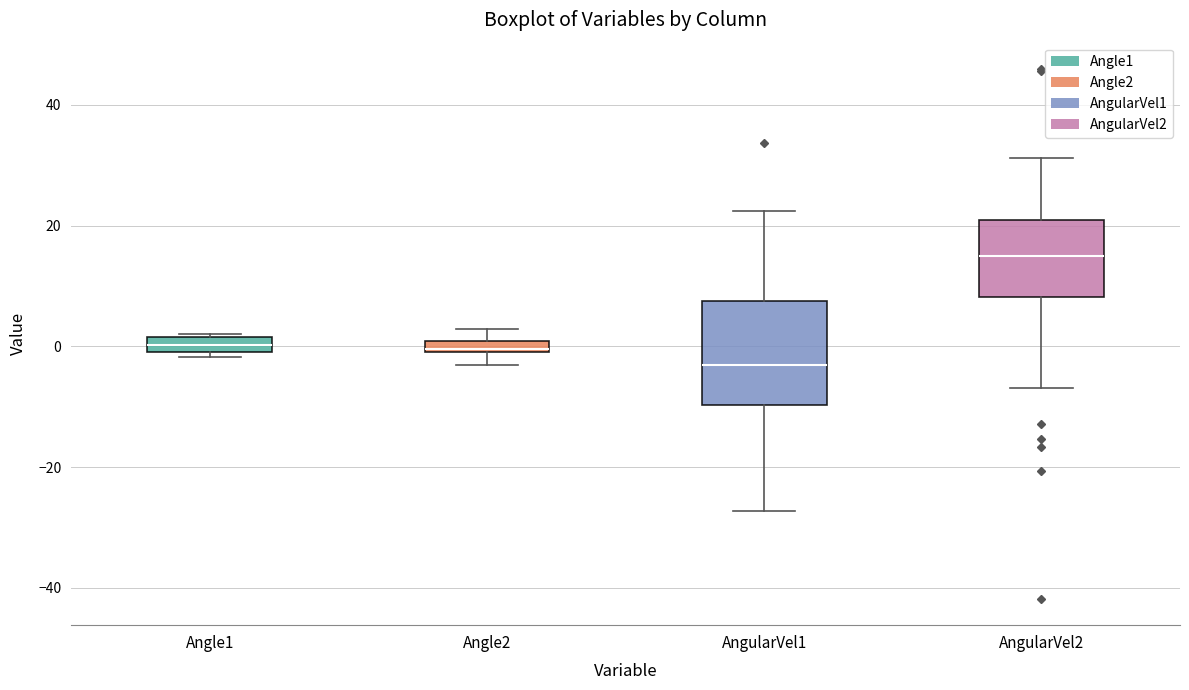

Where does the upper whisker of the box for AngularVel1 end on the y-axis? The values are not printed on the chart, so give them approximately, as read against the axis.

22